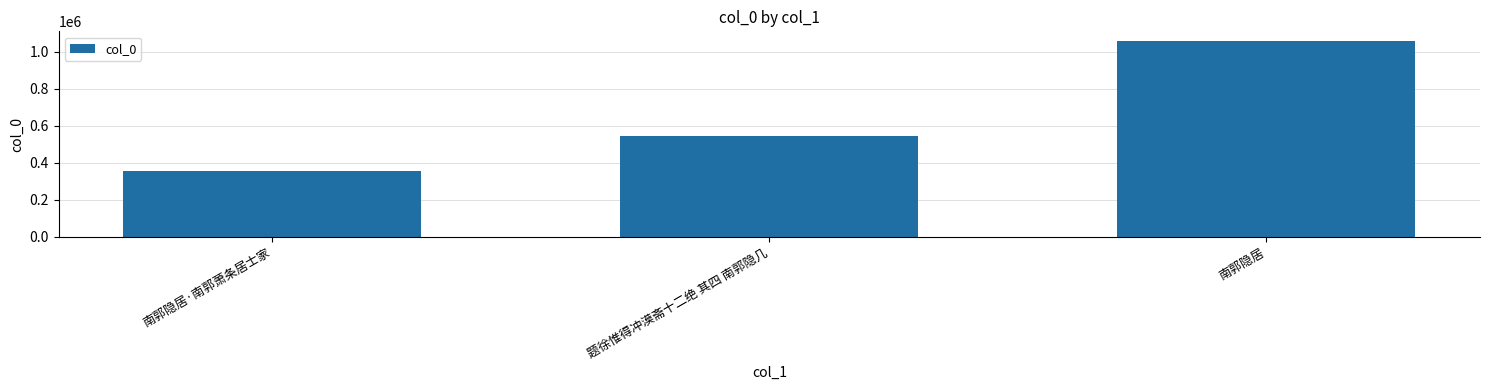

Where is the data nearest to the value 706303?

题徐惟得冲漠斋十二绝 其四 南郭隐几